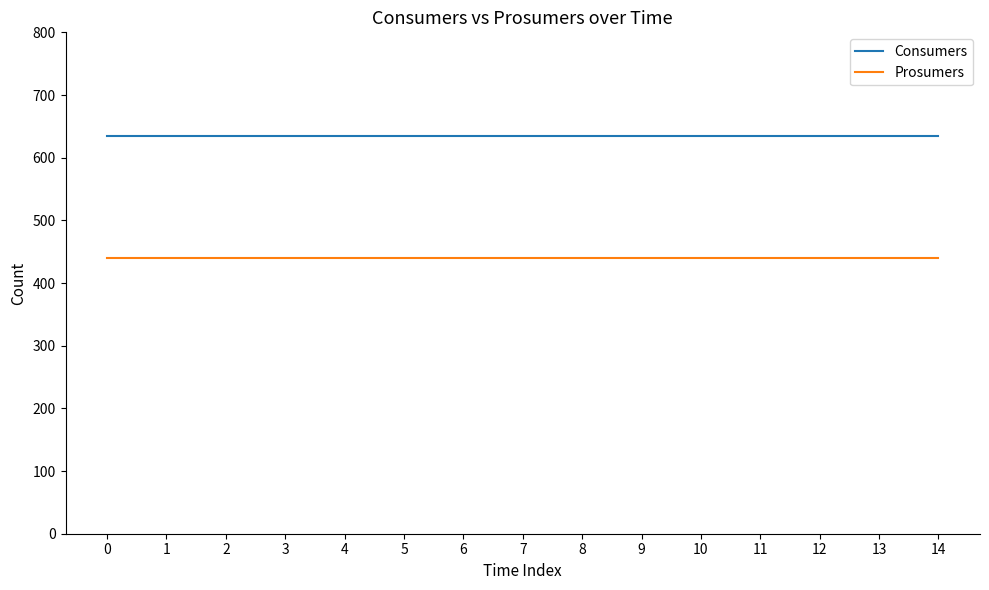

What are all the series names shown in the legend?

Consumers, Prosumers